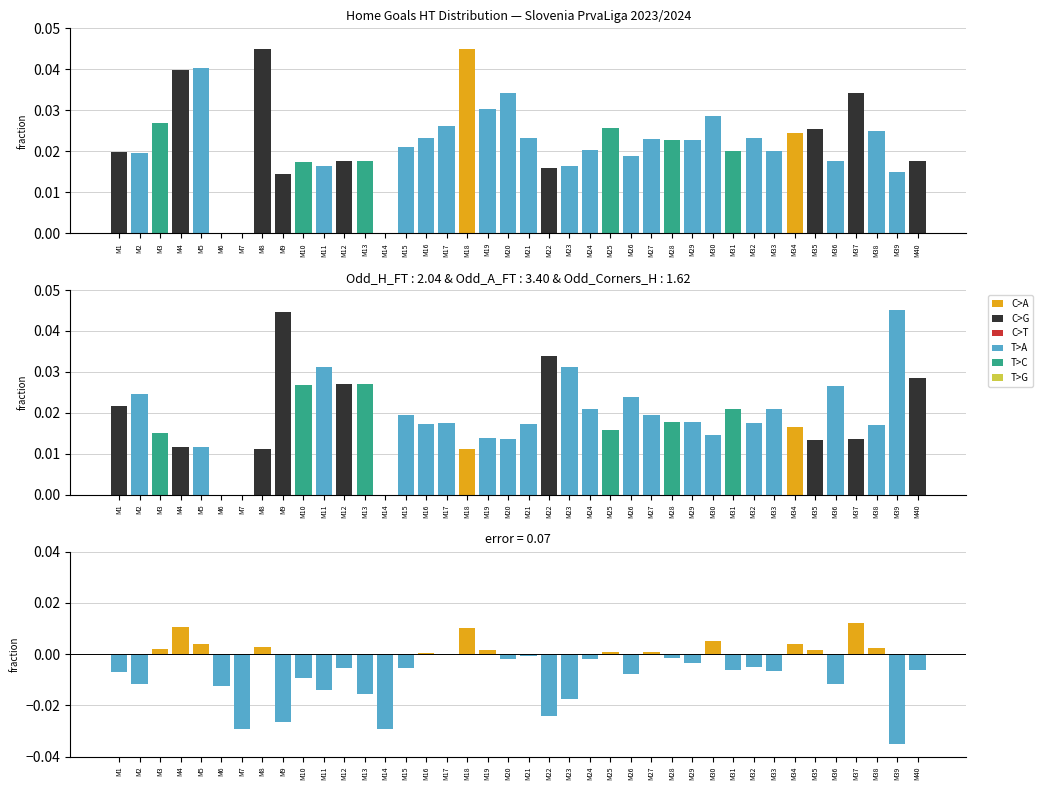

What is the spread (max minus min) of values at M9?

0.1